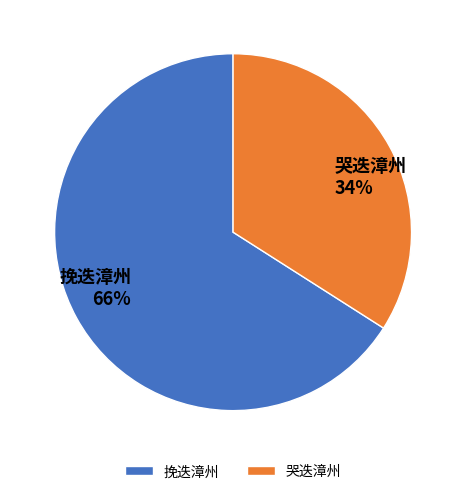

Which category has the smallest portion of the pie?

哭迭漳州